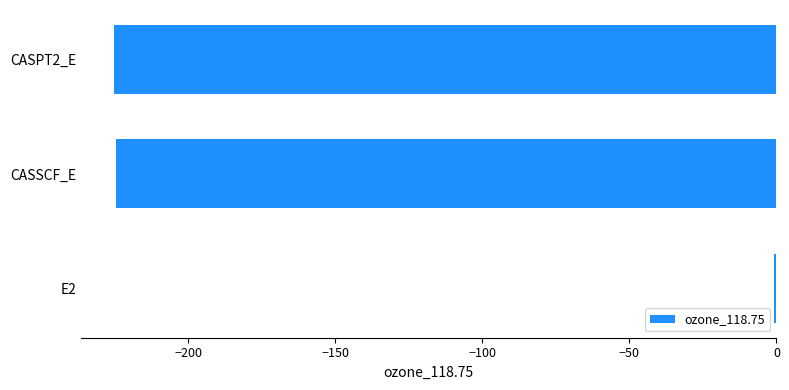

What is the sum of the values at CASPT2_E and CASSCF_E?

-449.9